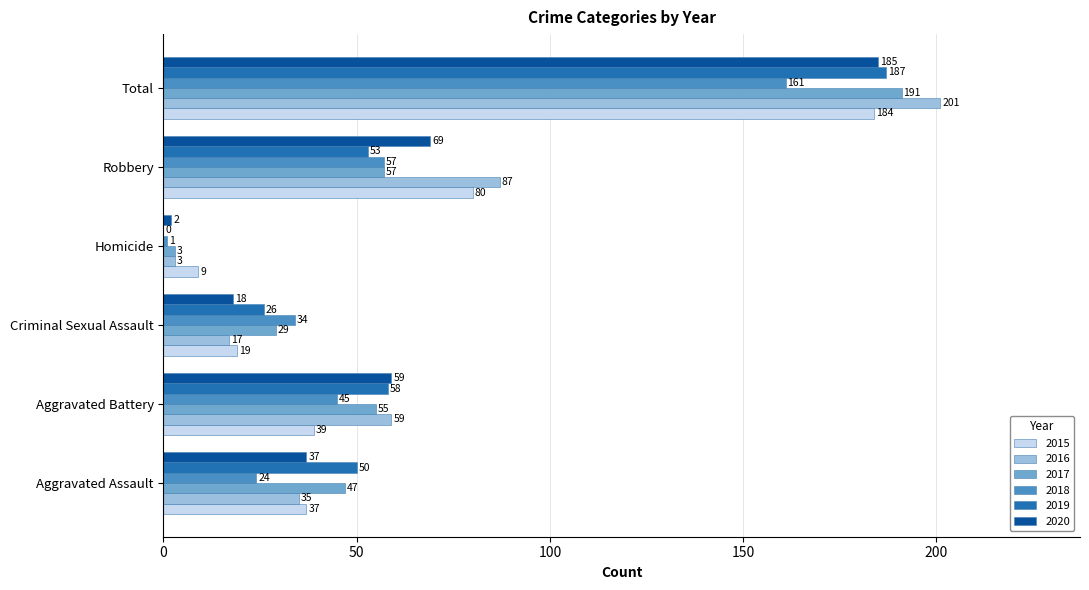

What is the maximum value for 2016?

201